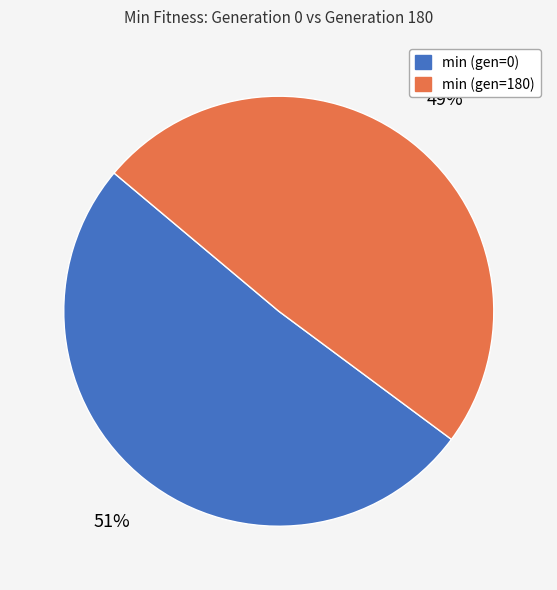

Does min (gen=180) account for over 50% of the chart?

No